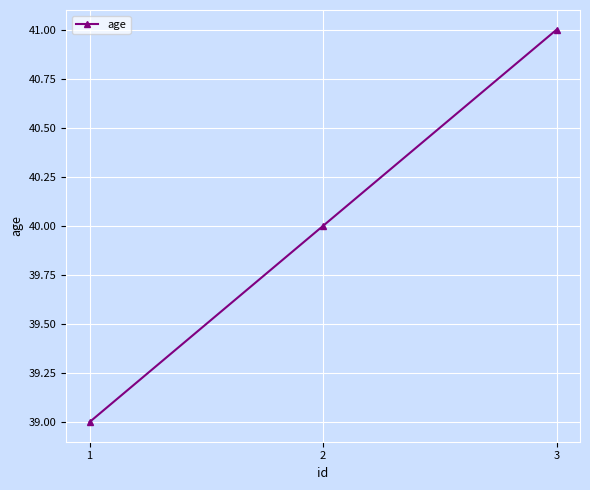

The value at 3 is 23. True or false?

False